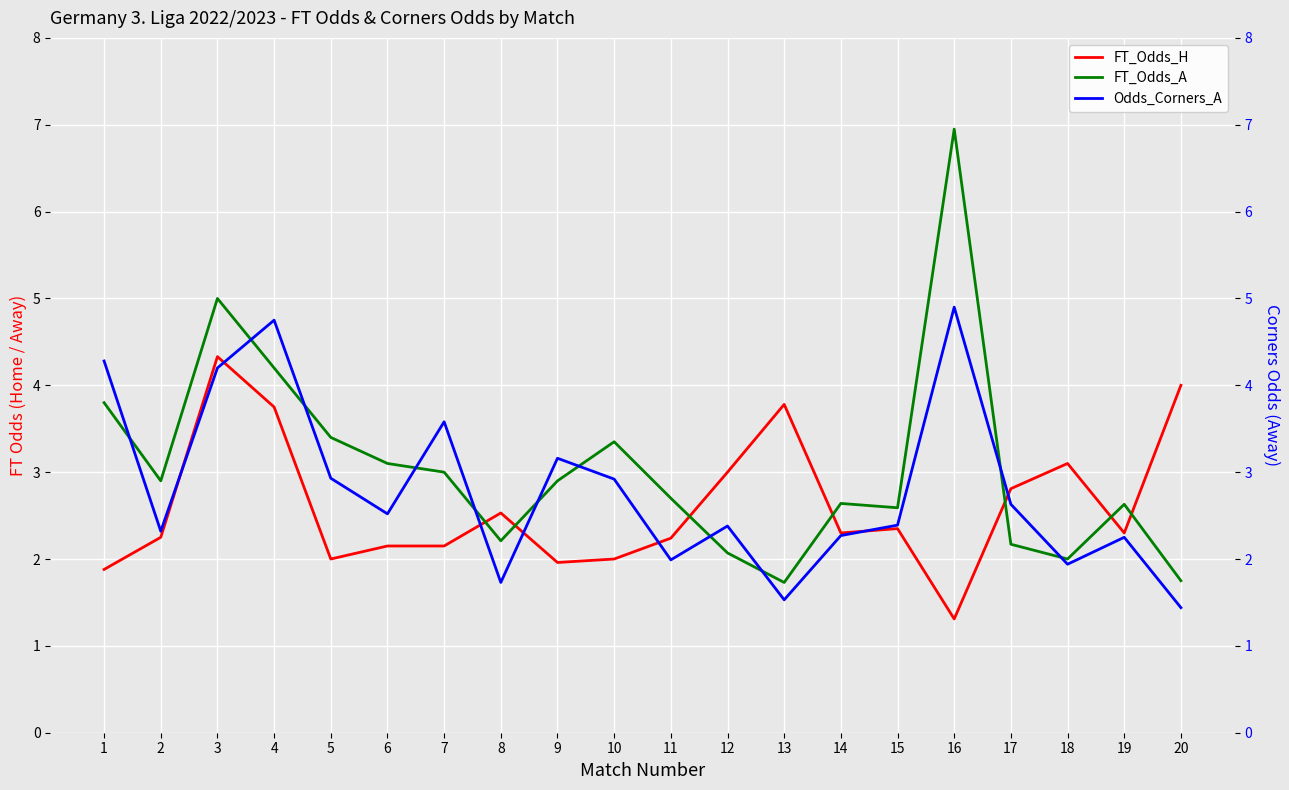

Between which two adjacent categories do FT_Odds_A and Odds_Corners_A first intersect?

1 and 2